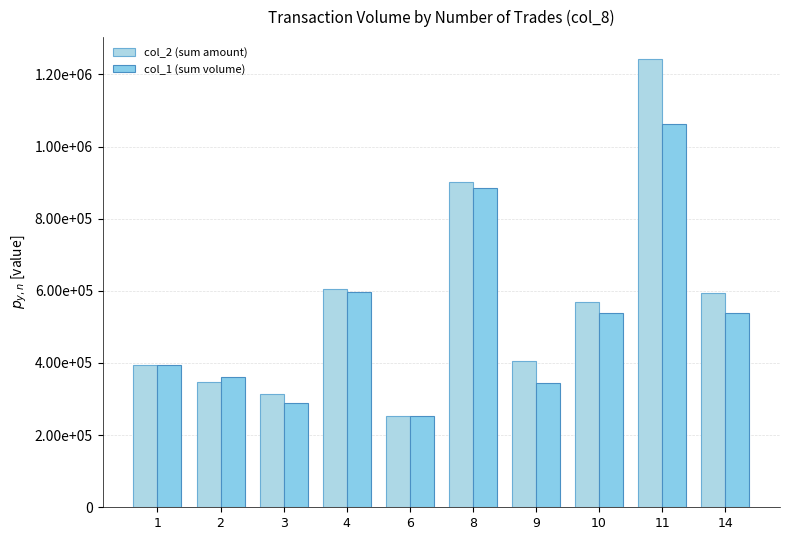

Rank the series by their maximum value, from highest to lowest.

col_2 (sum amount), col_1 (sum volume)